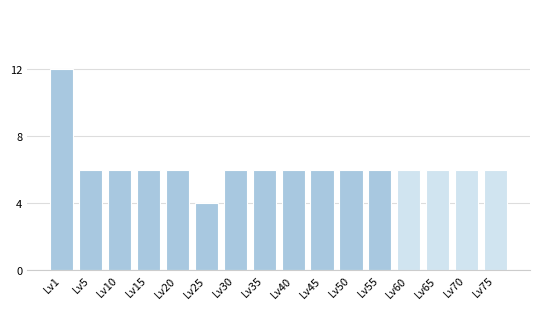

Reading right to left, transcribe all the data shown in this chart.

6	6	6	6	6	6	6	6	6	6	4	6	6	6	6	12